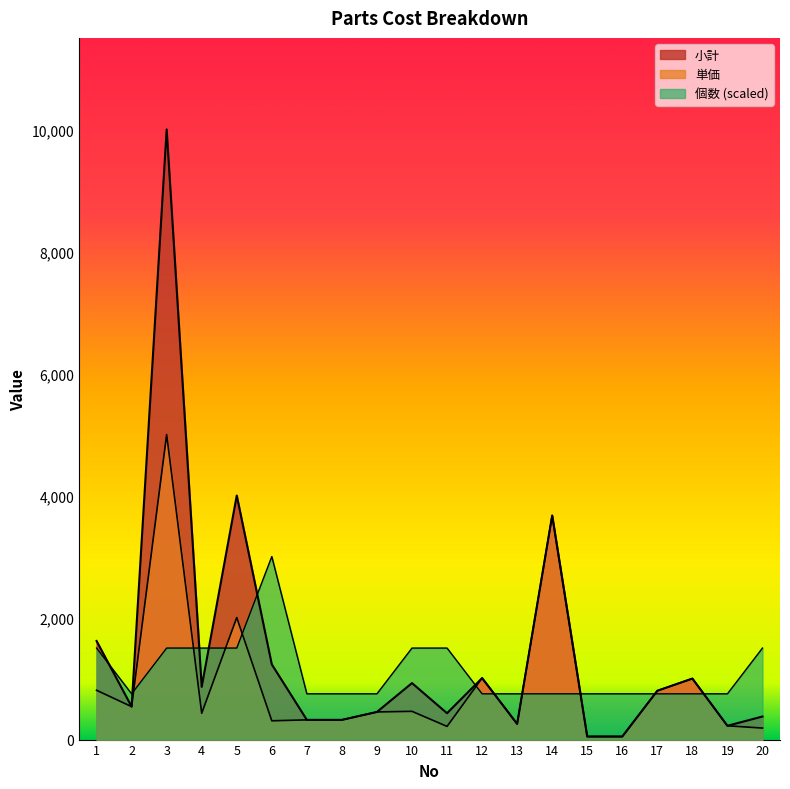

At which label is 小計 closest to 5025?

5